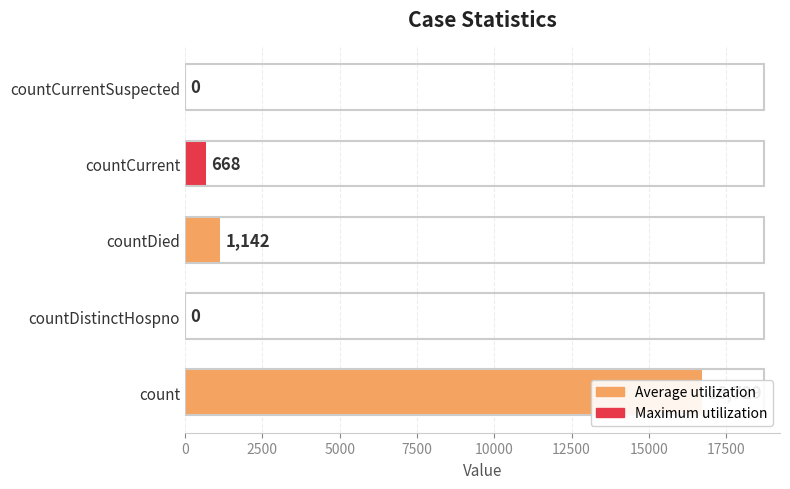

What is the difference between the maximum and minimum values?

16729